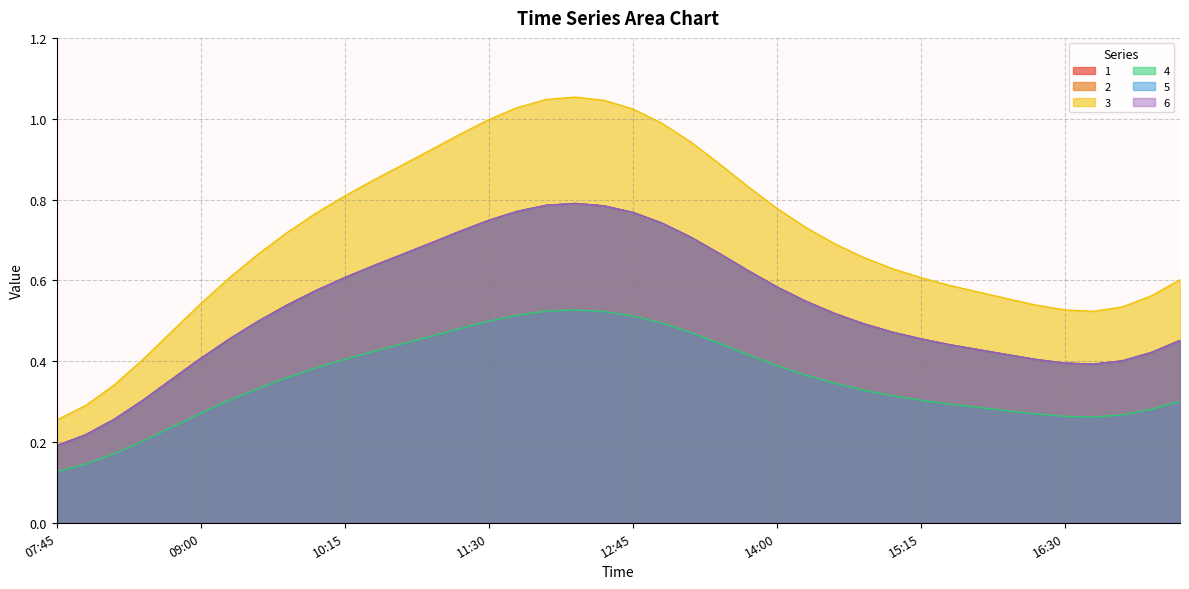

List the series in order of their peak value, lowest first.

4, 1, 2, 5, 6, 3